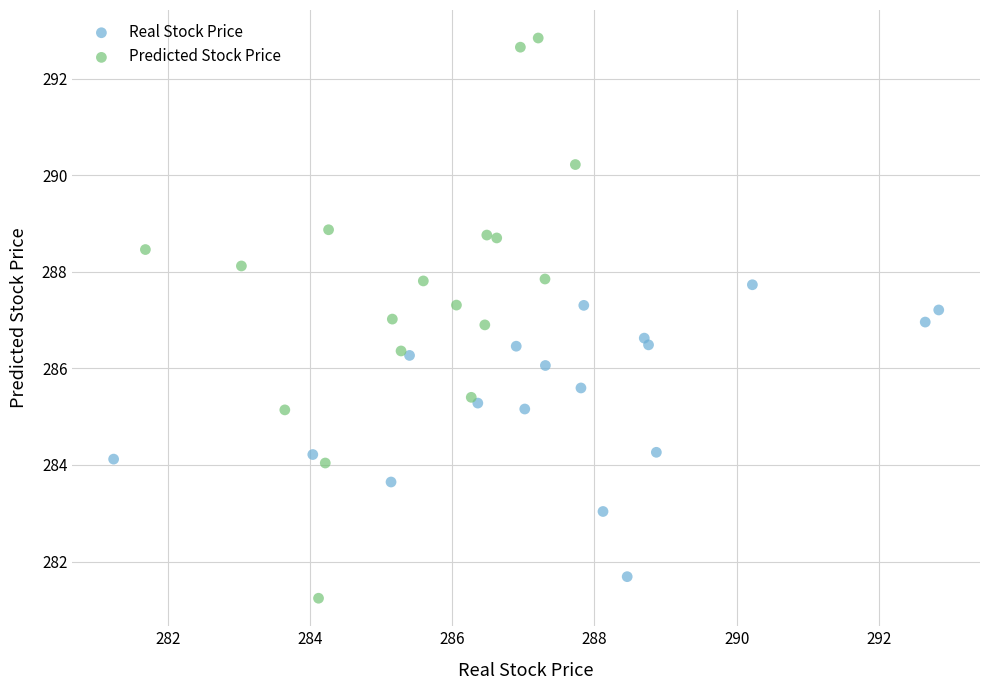

Which series has the largest Y range (max minus min)?

Predicted Stock Price